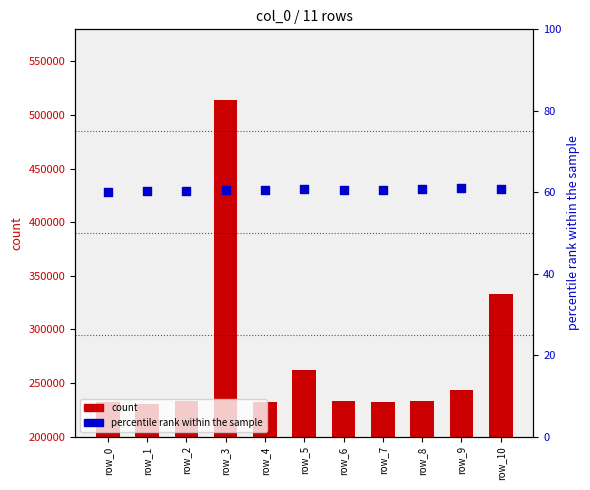

Which series has the largest Y range (max minus min)?

count